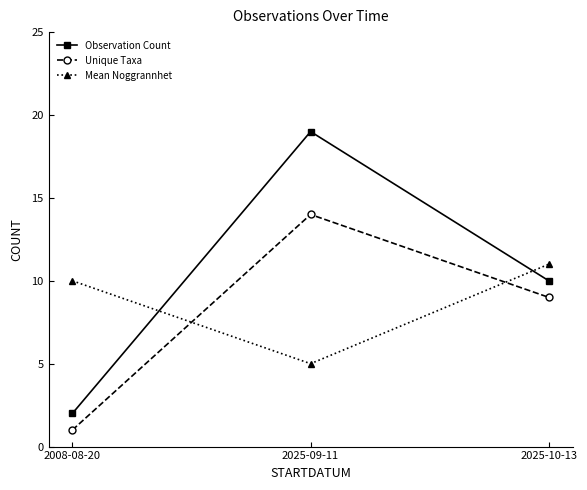

What is the difference between the second highest and minimum values in the Unique Taxa series?

8